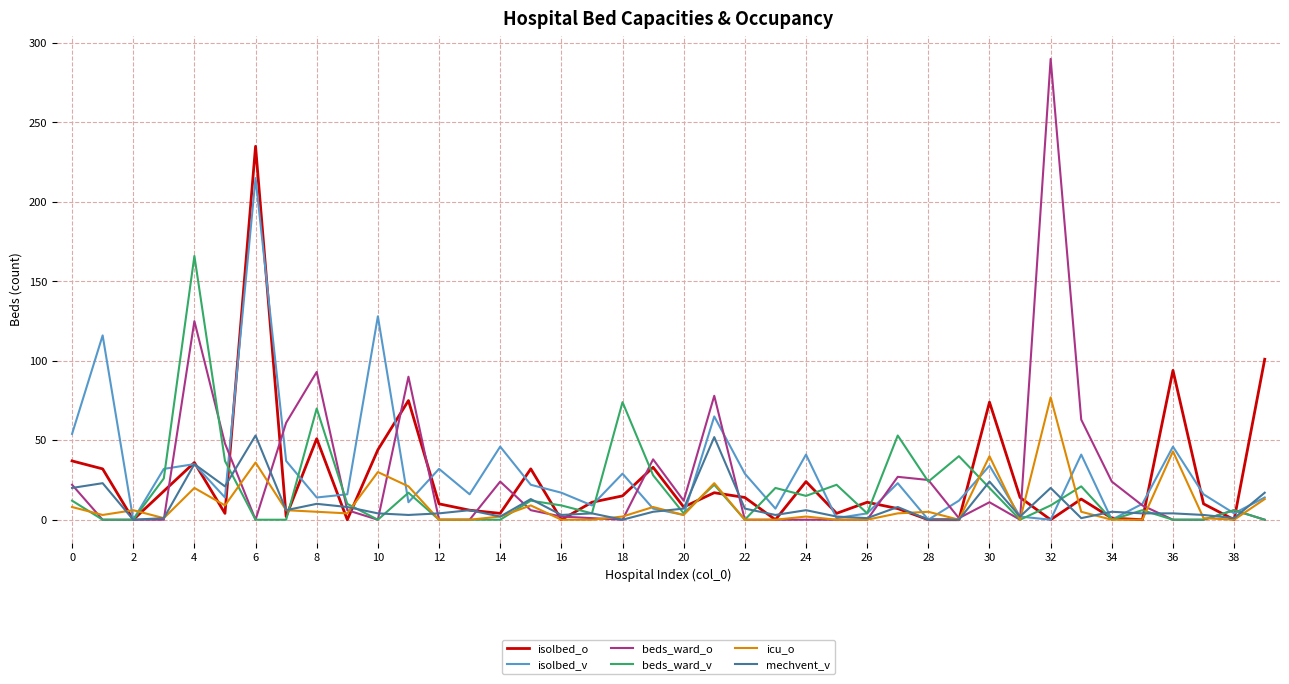

Which series has the largest range (max minus min)?

beds_ward_o